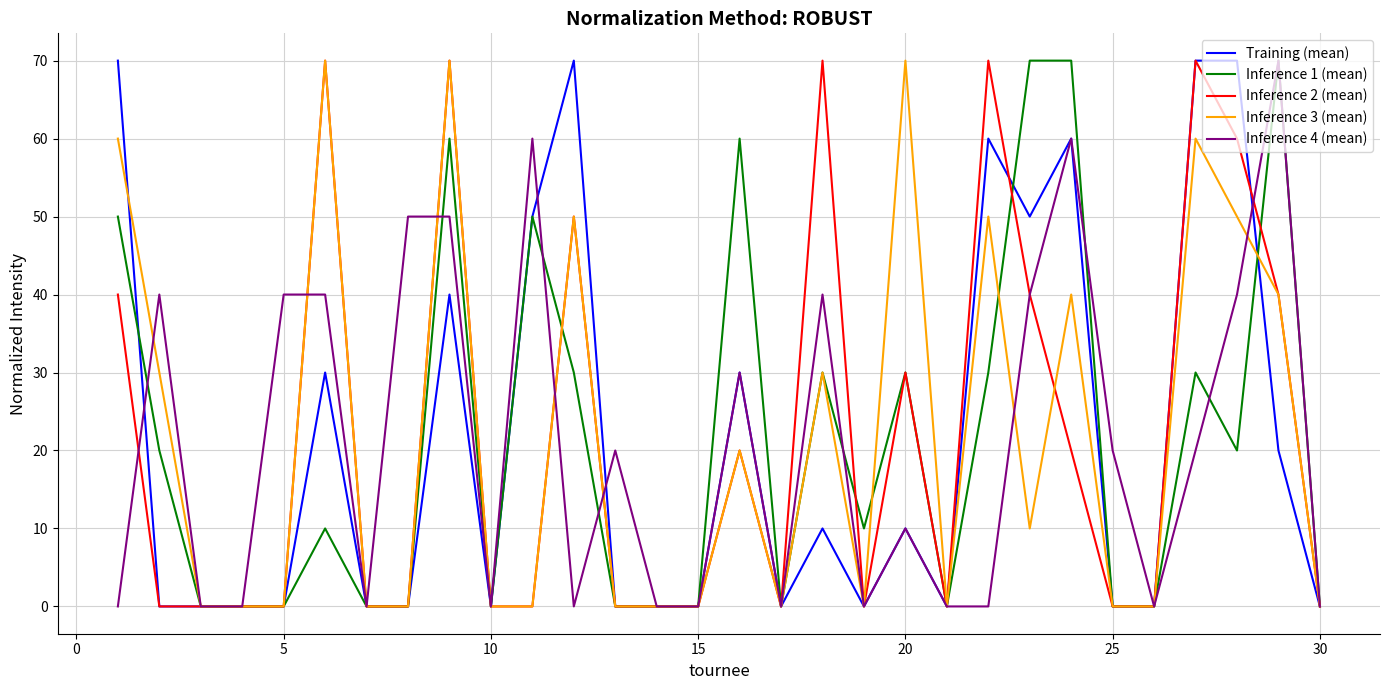

How many Inference 3 (mean) values are between 0 and 50?

25